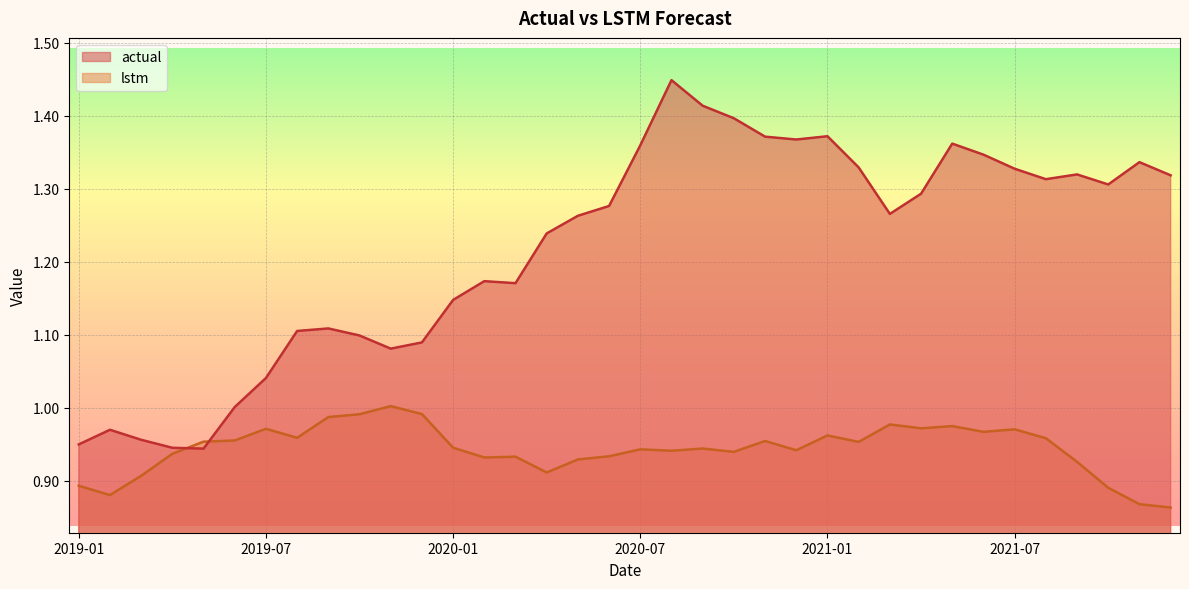

After their last crossing, which series has the higher values: actual or lstm?

actual